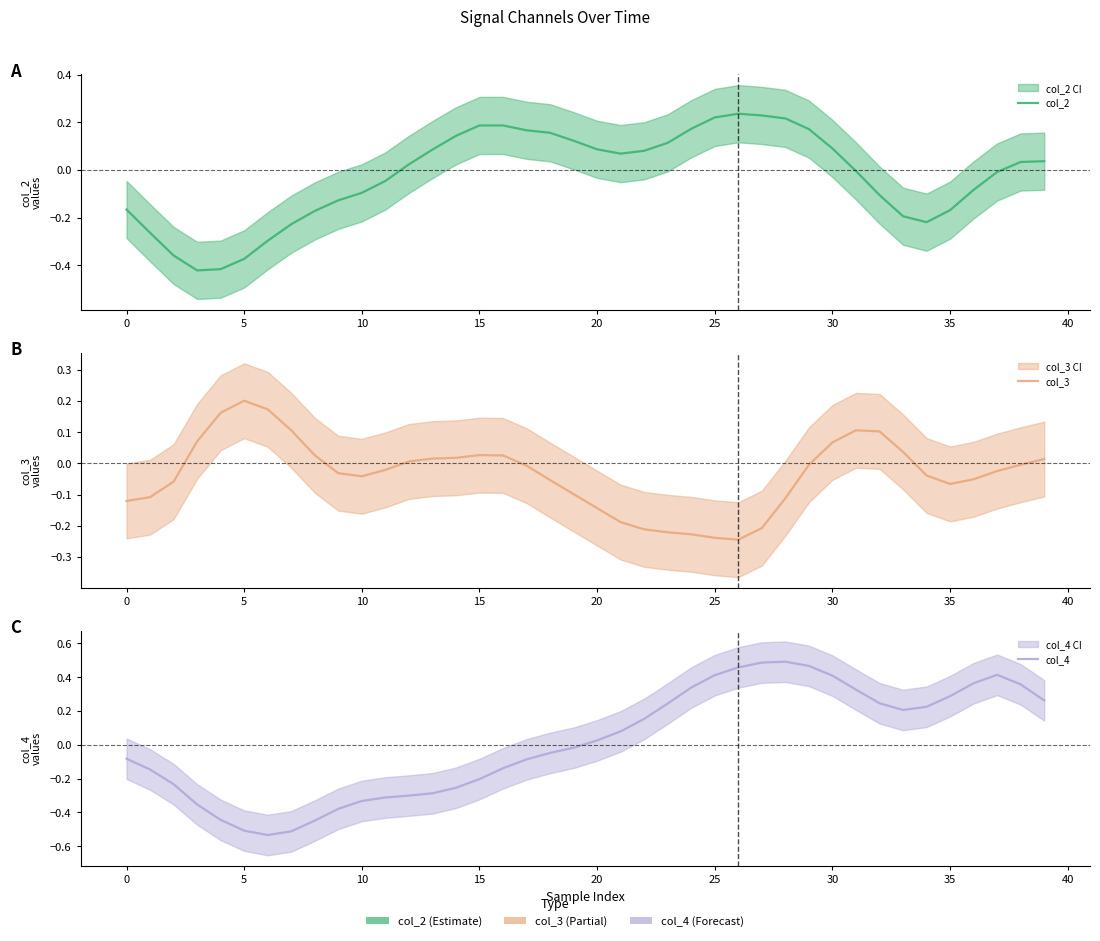

Reading right to left, extract all data points from this chart.

col_2: 0.0	0.0	-0.0	-0.1	-0.2	-0.2	-0.2	-0.1	-0.0	0.1	0.2	0.2	0.2	0.2	0.2	0.2	0.1	0.1	0.1	0.1	0.1	0.2	0.2	0.2	0.2	0.1	0.1	0.0	-0.0	-0.1	-0.1	-0.2	-0.2	-0.3	-0.4	-0.4	-0.4	-0.4	-0.3	-0.2
col_3: 0.0	-0.0	-0.0	-0.1	-0.1	-0.0	0.0	0.1	0.1	0.1	-0.0	-0.1	-0.2	-0.2	-0.2	-0.2	-0.2	-0.2	-0.2	-0.1	-0.1	-0.1	-0.0	0.0	0.0	0.0	0.0	0.0	-0.0	-0.0	-0.0	0.0	0.1	0.2	0.2	0.2	0.1	-0.1	-0.1	-0.1
col_4: 0.3	0.4	0.4	0.4	0.3	0.2	0.2	0.2	0.3	0.4	0.5	0.5	0.5	0.5	0.4	0.3	0.2	0.2	0.1	0.0	-0.0	-0.0	-0.1	-0.1	-0.2	-0.3	-0.3	-0.3	-0.3	-0.3	-0.4	-0.4	-0.5	-0.5	-0.5	-0.4	-0.4	-0.2	-0.1	-0.1